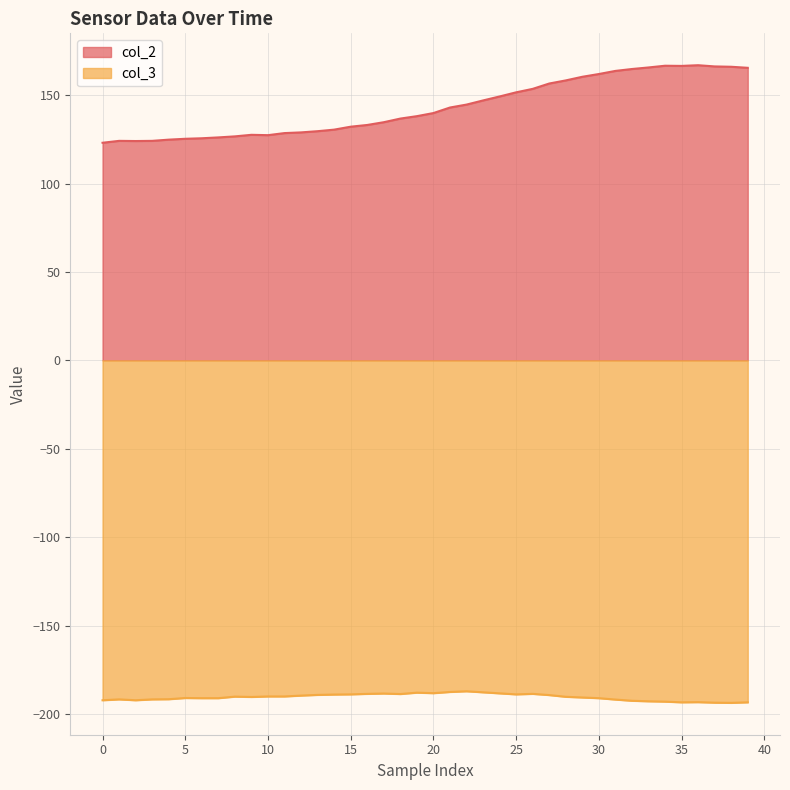

Reading right to left, list all the values displayed in this chart.

col_2: 165.4	166.0	166.2	166.9	166.5	166.6	165.6	164.7	163.7	161.9	160.4	158.3	156.5	153.5	151.6	149.2	147.0	144.6	143.0	139.8	138.1	136.7	134.7	133.1	132.1	130.5	129.6	128.9	128.5	127.3	127.5	126.7	126.1	125.6	125.3	124.8	124.1	124.0	124.1	123.0
col_3: -193.4	-193.7	-193.6	-193.3	-193.4	-193.0	-192.8	-192.5	-191.8	-191.0	-190.6	-190.2	-189.3	-188.6	-188.9	-188.3	-187.7	-187.1	-187.5	-188.2	-187.9	-188.7	-188.4	-188.6	-188.9	-189.0	-189.2	-189.6	-190.0	-190.0	-190.3	-190.1	-191.0	-191.0	-190.9	-191.6	-191.7	-192.2	-191.7	-192.2